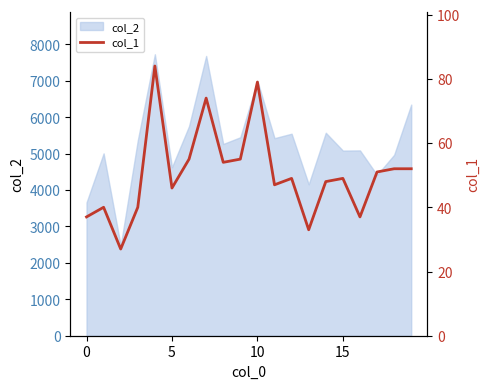

What is the highest value of the col_2 series?

7727